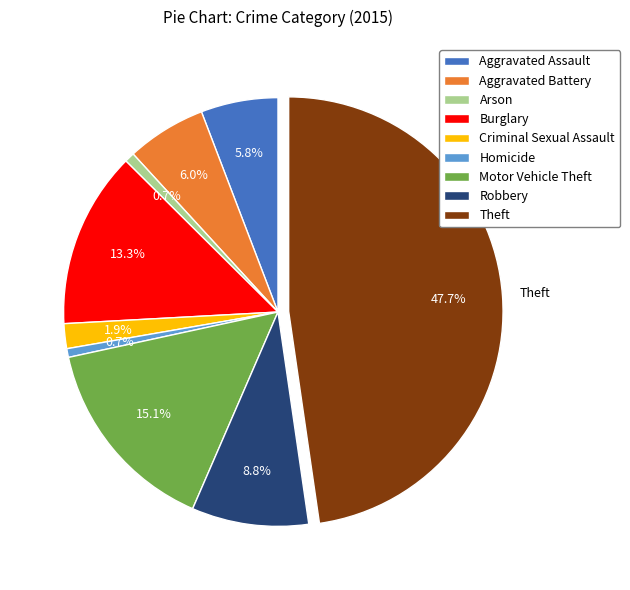

What portion of the pie excludes Robbery?

91.2%